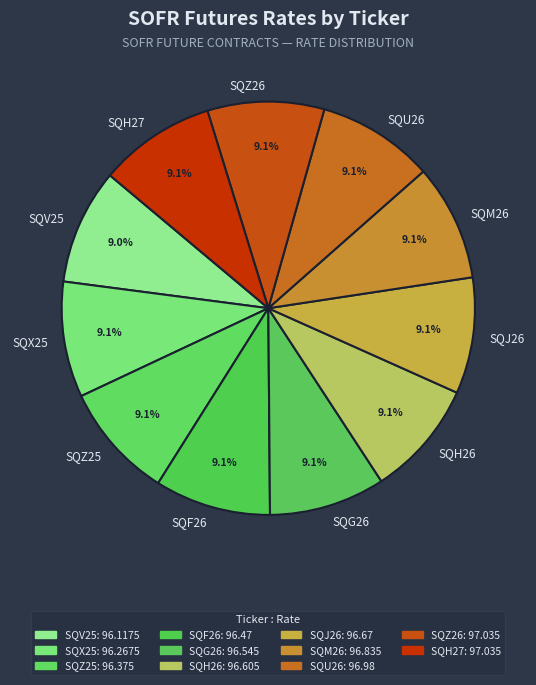

What is the total percentage of SQJ26 and SQF26?

18.2%